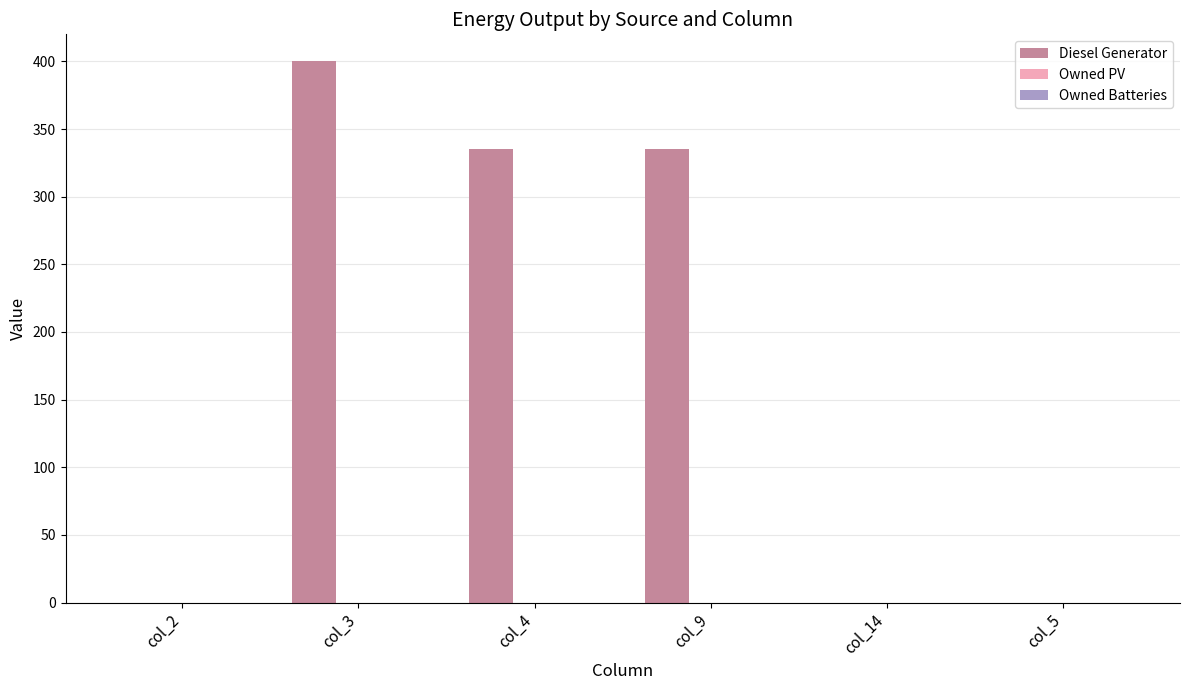

Are the bars horizontal?

No